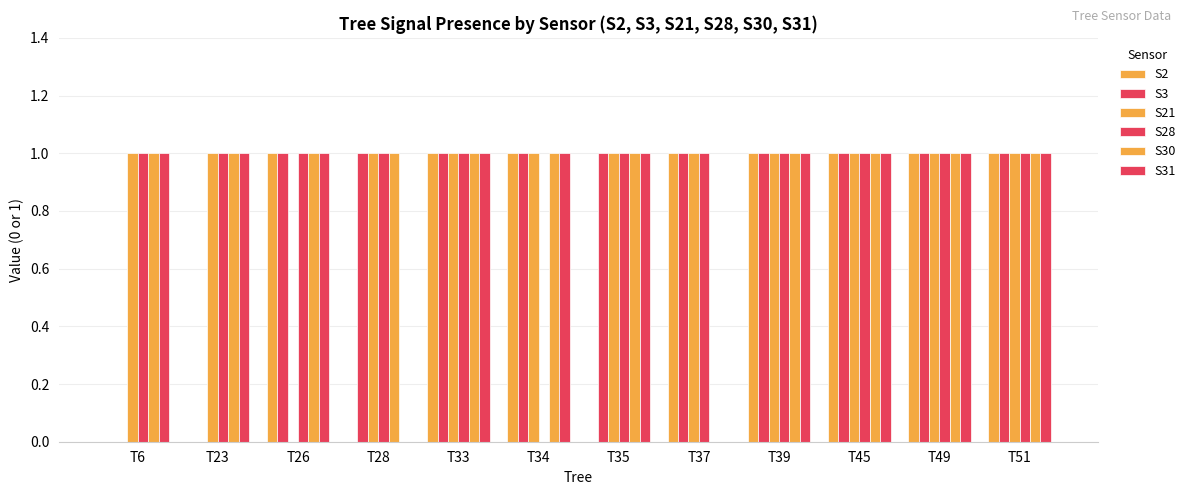

What is the value of the S30 bar at the 5th from the left?

1